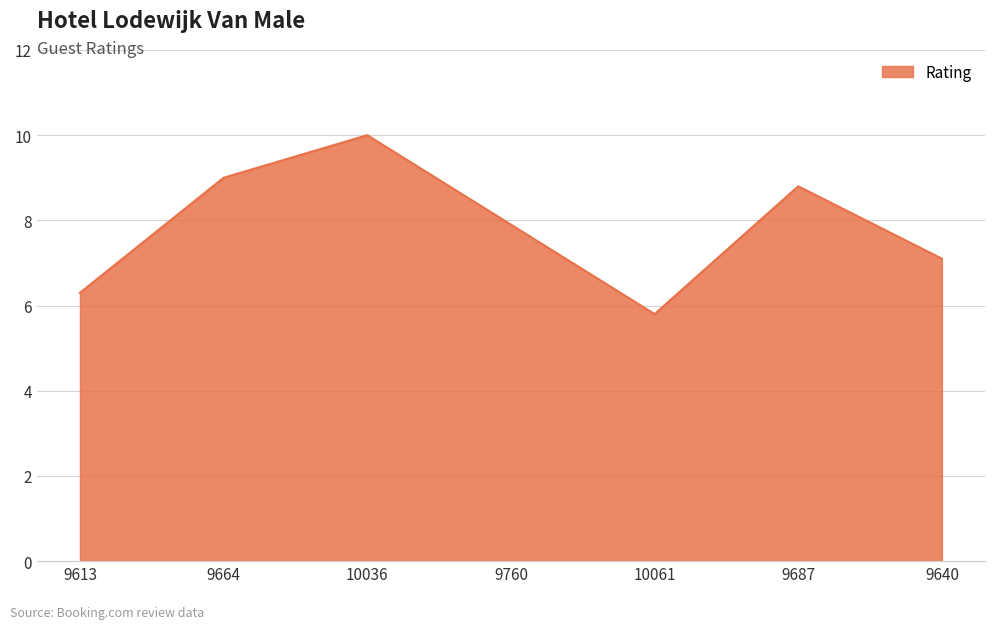

Where is the first local minimum?

10061